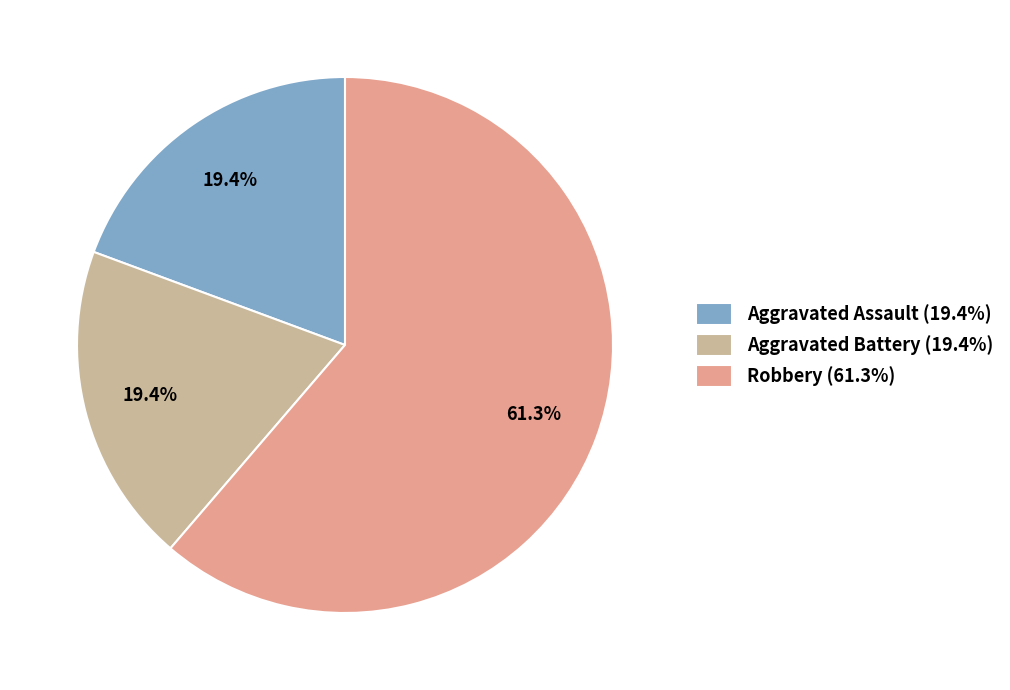

Which category has the biggest portion of the pie?

Robbery (61.3%)